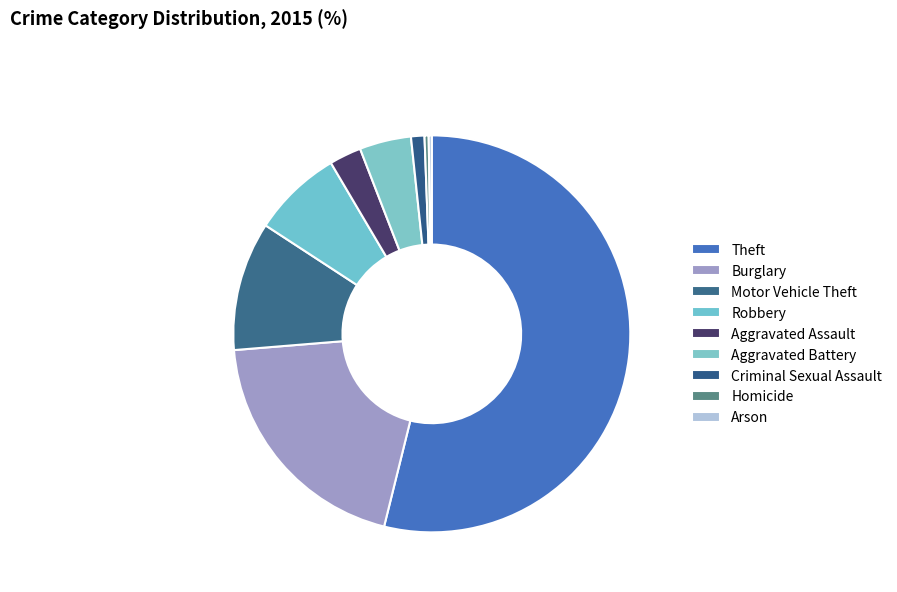

To the nearest percent, what is the difference between the Burglary and Aggravated Assault slice percentages?

17%